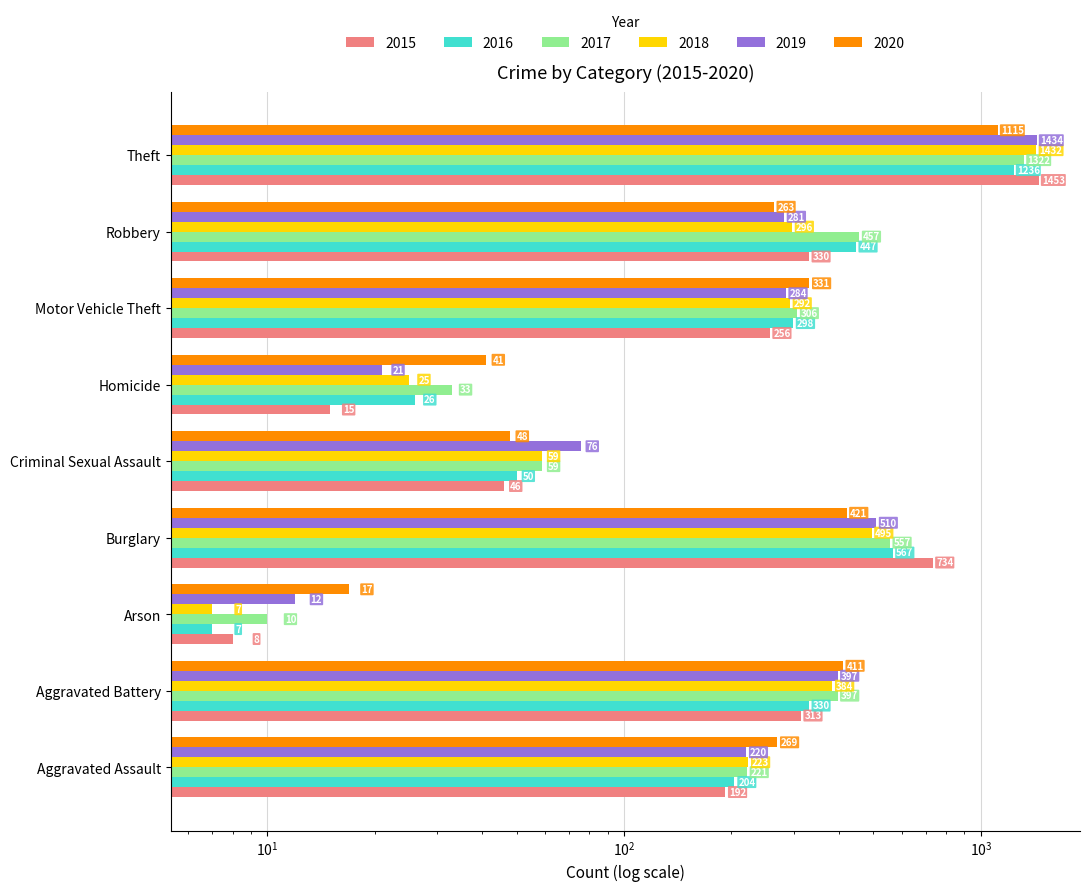

Where does the 2016 series first go above 298?

Aggravated Battery